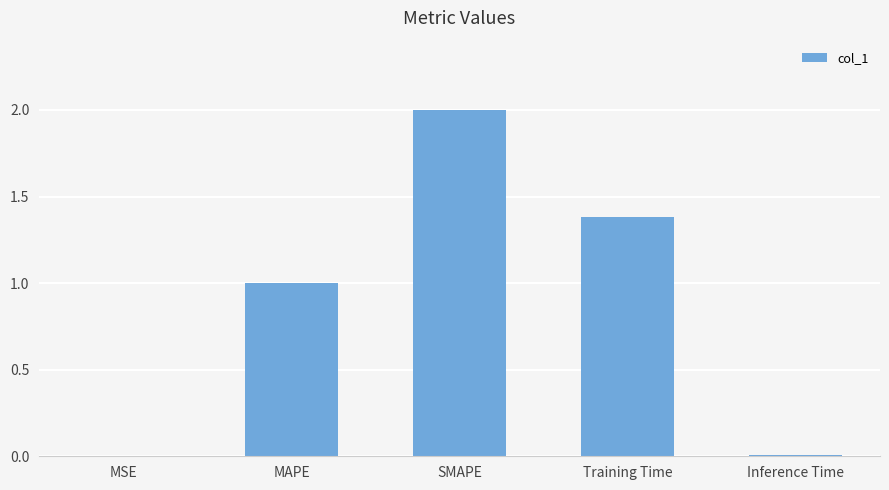

At which category does the chart reach its peak across all series?

SMAPE